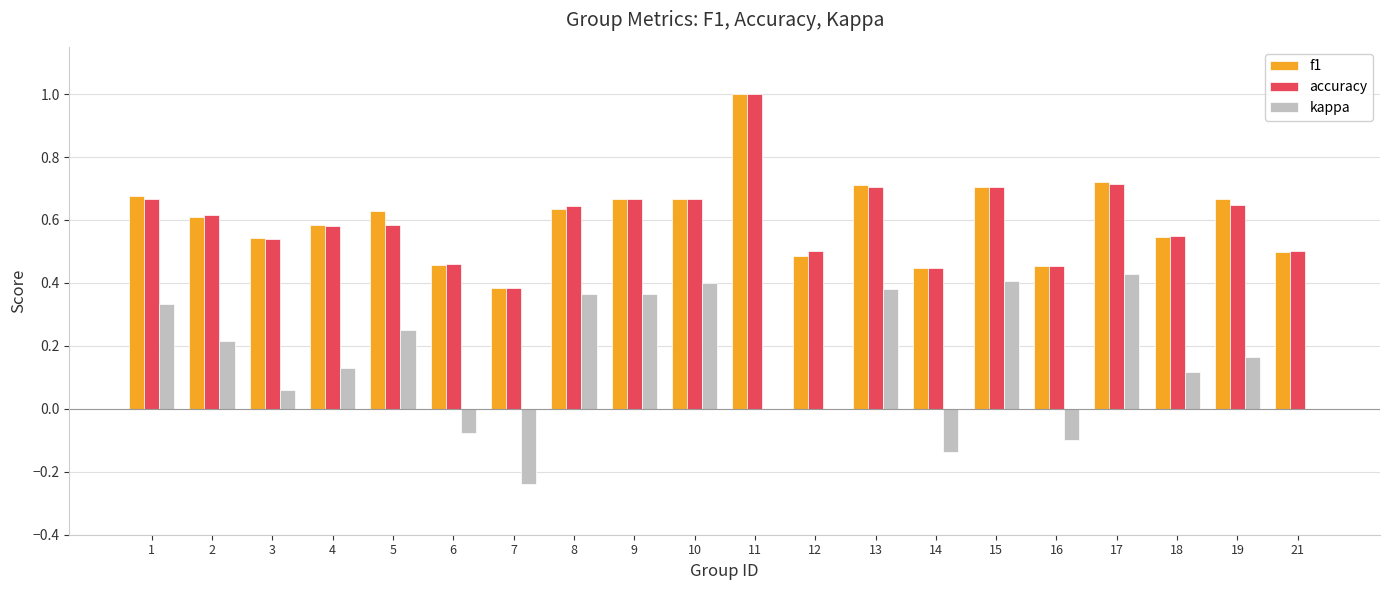

The value of kappa at 12 is -0.2. True or false?

False